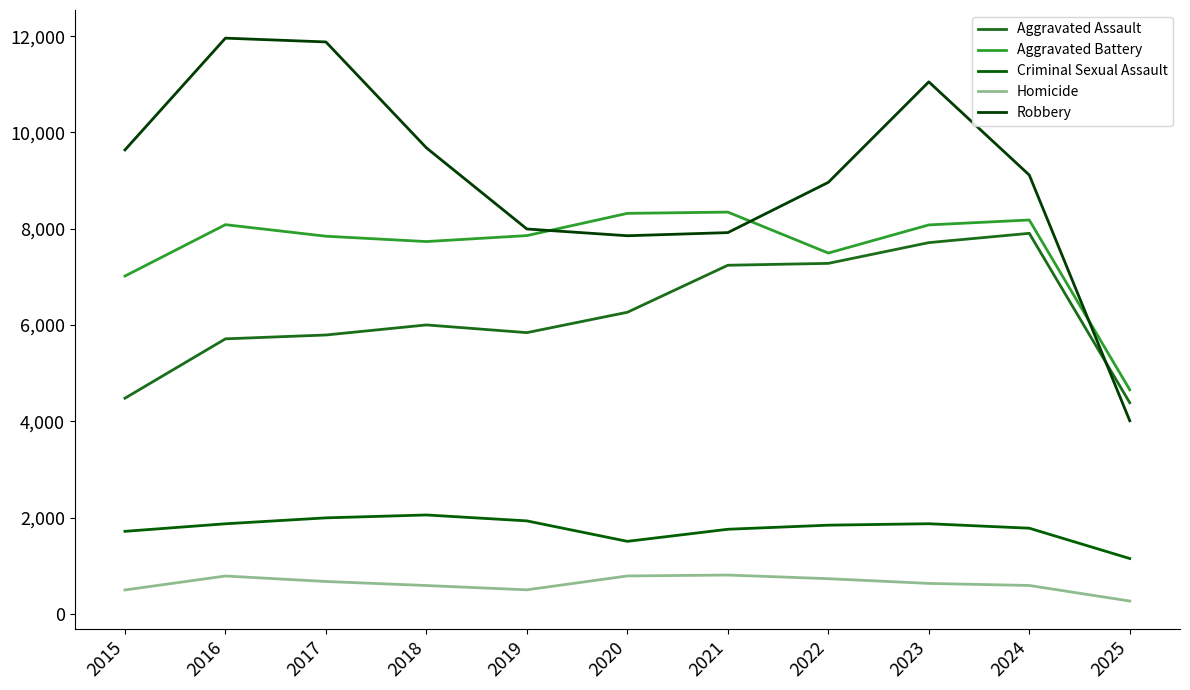

How many values in the Homicide series are below 632?

5